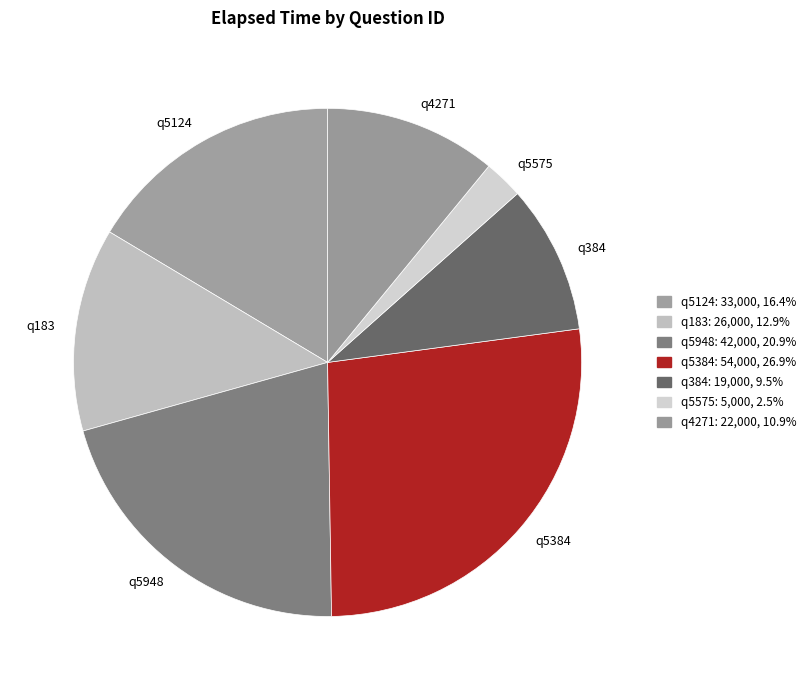

What is the smallest slice in the pie chart?

q5575